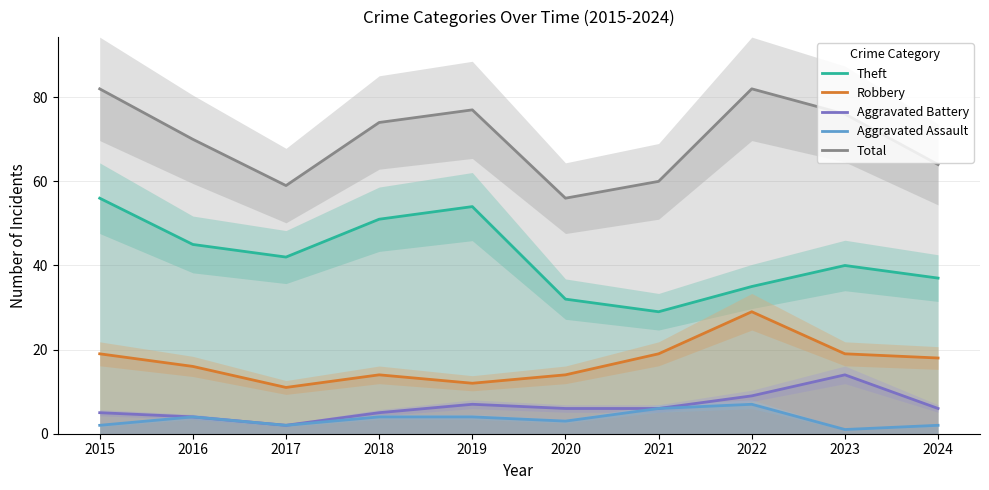

Between 2016 and 2018, which series saw the biggest shift?

Theft